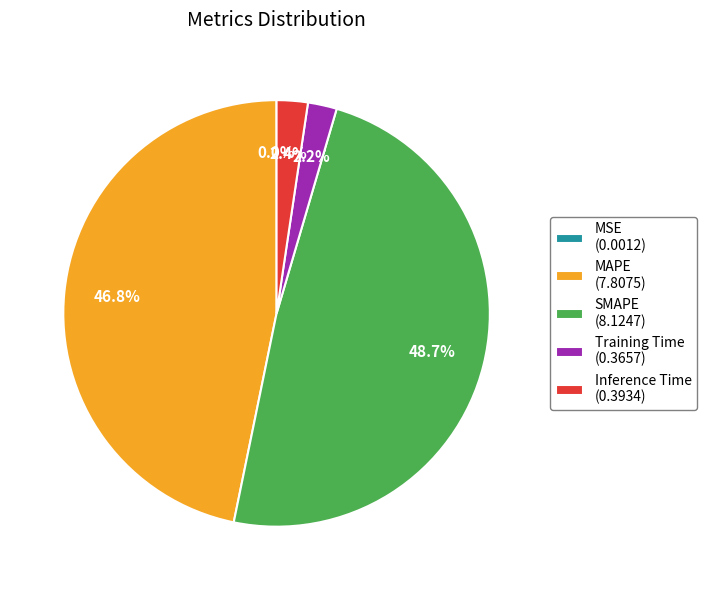

To the nearest percent, what is the average slice percentage?

20%